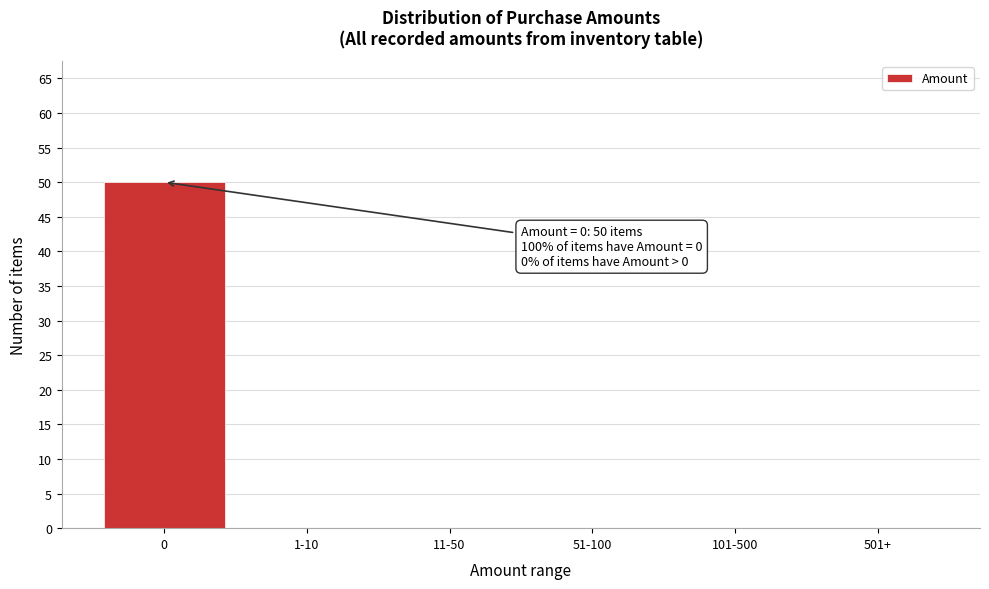

Reading left to right, extract all data points from this chart.

0=50	1-10=0	11-50=0	51-100=0	101-500=0	501+=0